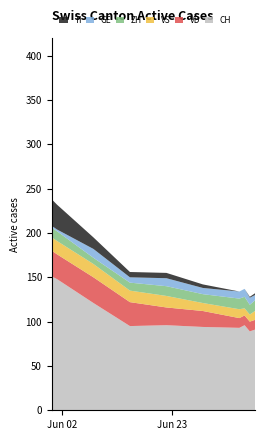

Reading right to left, transcribe all the data shown in this chart.

VS: 2020-07-09=10	2020-07-08=8	2020-07-07=8	2020-07-06=10	2020-06-29=9	2020-06-22=13	2020-06-15=13	2020-06-08=15	2020-06-01=15	2020-05-31=15
VD: 2020-07-09=11	2020-07-08=11	2020-07-07=11	2020-07-06=11	2020-06-29=18	2020-06-22=20	2020-06-15=27	2020-06-08=29	2020-06-01=28	2020-05-31=29
GE: 2020-07-09=6	2020-07-08=8	2020-07-07=9	2020-07-06=8	2020-06-29=7	2020-06-22=9	2020-06-15=6	2020-06-08=10	2020-06-01=2	2020-05-31=2
ZH: 2020-07-09=12	2020-07-08=11	2020-07-07=13	2020-07-06=12	2020-06-29=10	2020-06-22=11	2020-06-15=9	2020-06-08=7	2020-06-01=11	2020-05-31=11
TI: 2020-07-09=2	2020-07-08=1	2020-07-07=0	2020-07-06=0	2020-06-29=4	2020-06-22=6	2020-06-15=6	2020-06-08=13	2020-06-01=28	2020-05-31=30
CH: 2020-07-09=91	2020-07-08=89	2020-07-07=96	2020-07-06=93	2020-06-29=94	2020-06-22=96	2020-06-15=95	2020-06-08=121	2020-06-01=148	2020-05-31=151